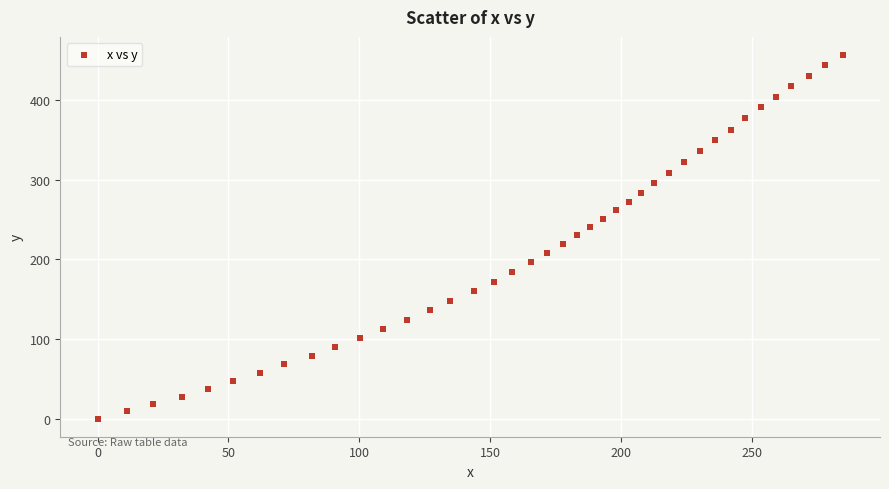

What is the range of Y values (max minus min)?

456.5